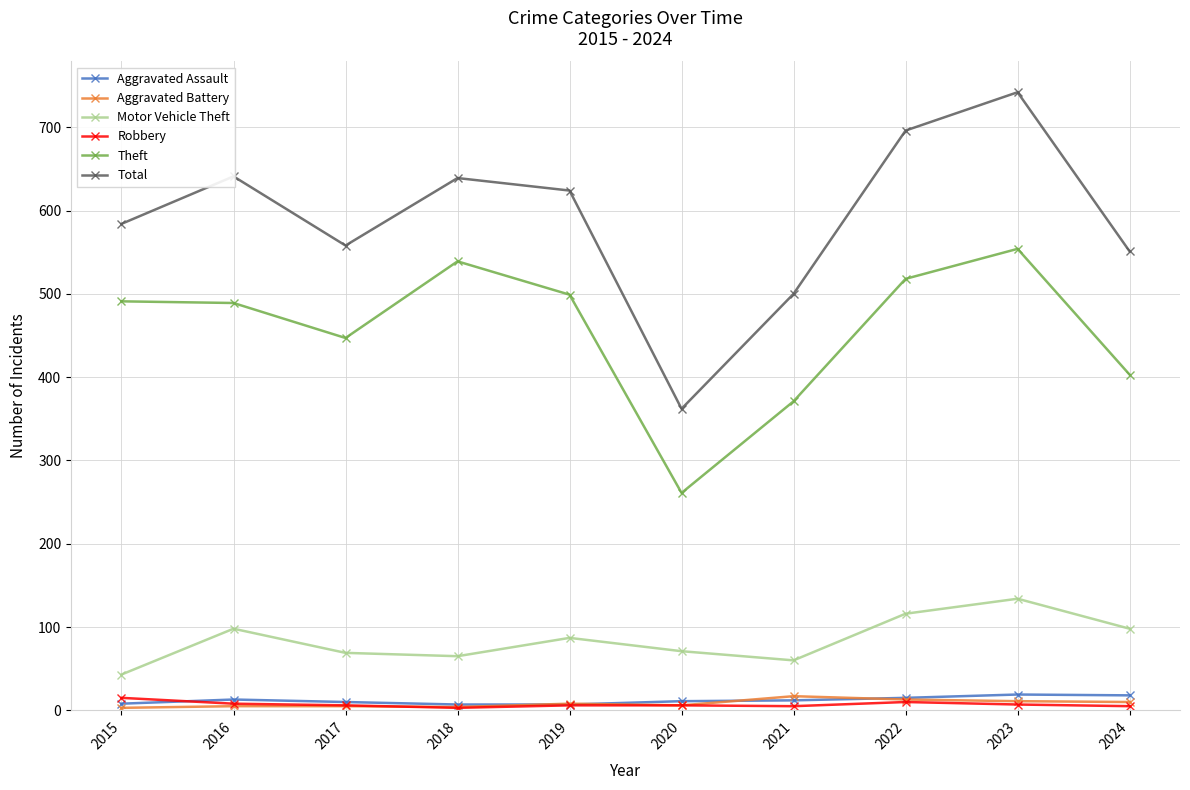

What is the value of the Motor Vehicle Theft point at the 10th from the left?

98